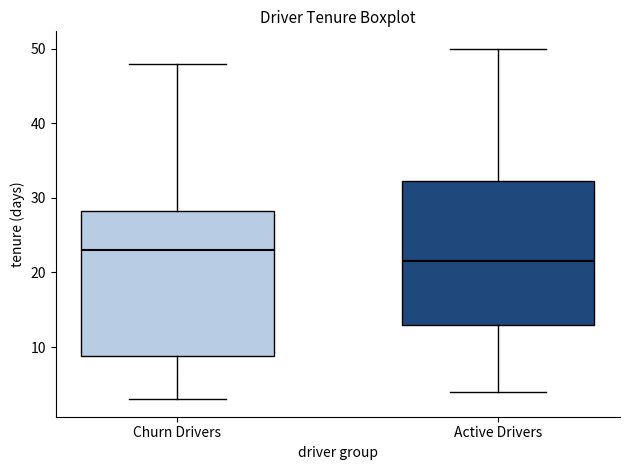

Reading left to right, transcribe this box plot: for each box, give where its median line is, the range the box spans, and where its two whiskers end, as read against the y-axis. The values are not printed on the chart, so give them approximately, as read against the axis.

Churn Drivers: median 23, box 9 to 28, whiskers 3 to 48
Active Drivers: median 22, box 13 to 32, whiskers 4 to 50